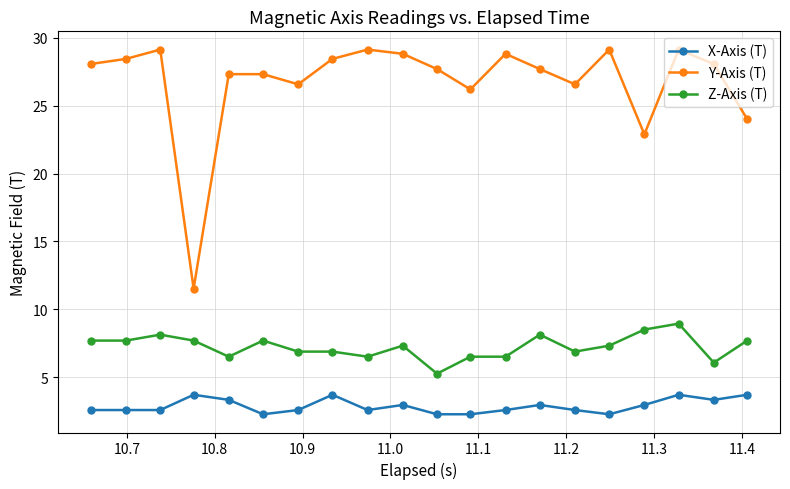

Reading left to right, transcribe all the data shown in this chart.

X-Axis (T): 2.6	2.6	2.6	3.7	3.3	2.3	2.6	3.7	2.6	2.9	2.3	2.3	2.6	2.9	2.6	2.3	2.9	3.7	3.3	3.7
Y-Axis (T): 28.1	28.5	29.1	11.5	27.3	27.3	26.6	28.5	29.1	28.8	27.7	26.2	28.8	27.7	26.6	29.1	22.9	29.1	28.1	24.0
Z-Axis (T): 7.7	7.7	8.1	7.7	6.5	7.7	6.9	6.9	6.5	7.3	5.2	6.5	6.5	8.1	6.9	7.3	8.5	8.9	6.1	7.7